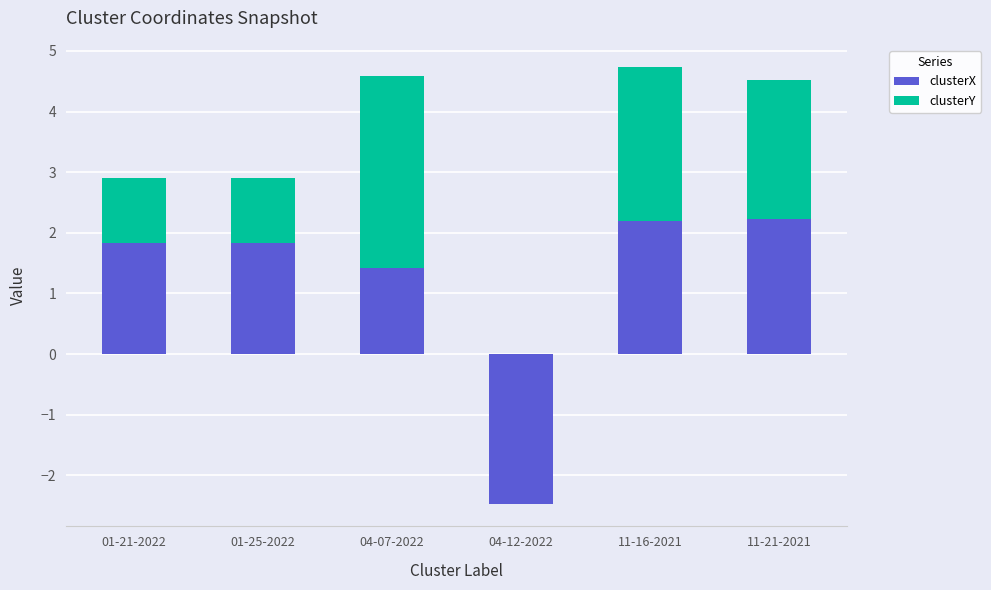

At which label is clusterX closest to 0?

04-07-2022